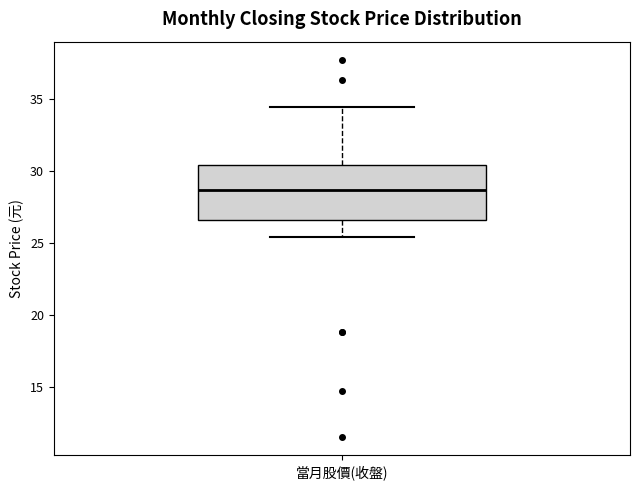

Transcribe this box plot: give where the median line is, the range the box spans, and where the two whiskers end, as read against the y-axis. The values are not printed on the chart, so give them approximately, as read against the axis.

median 28.5, box 26.5 to 30.5, whiskers 25.5 to 34.5